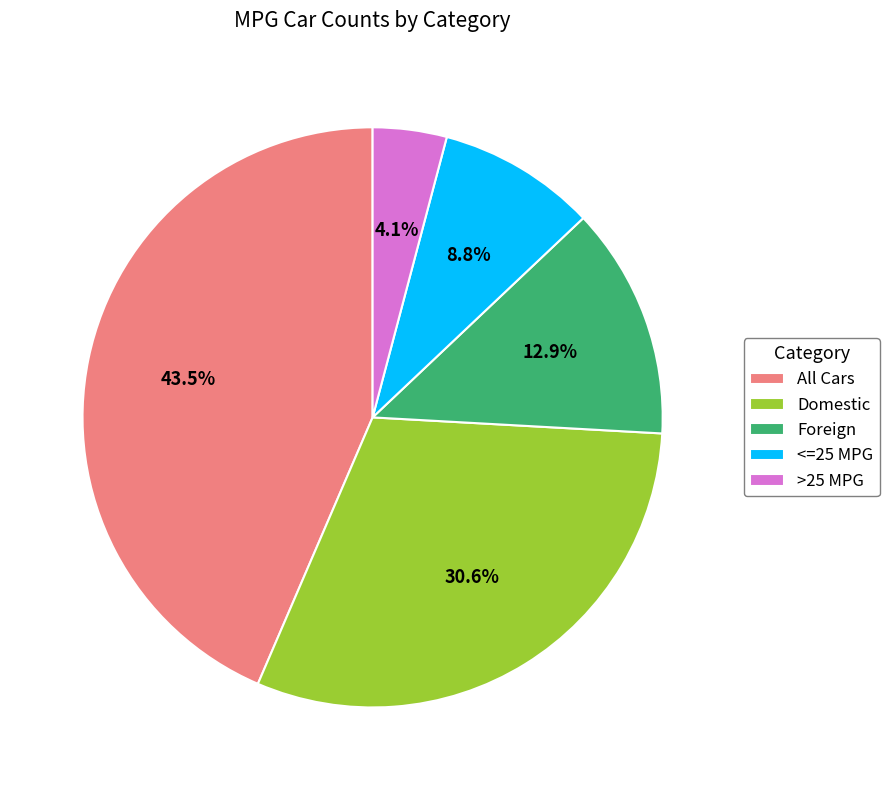

What is the smallest slice in the pie chart?

>25 MPG